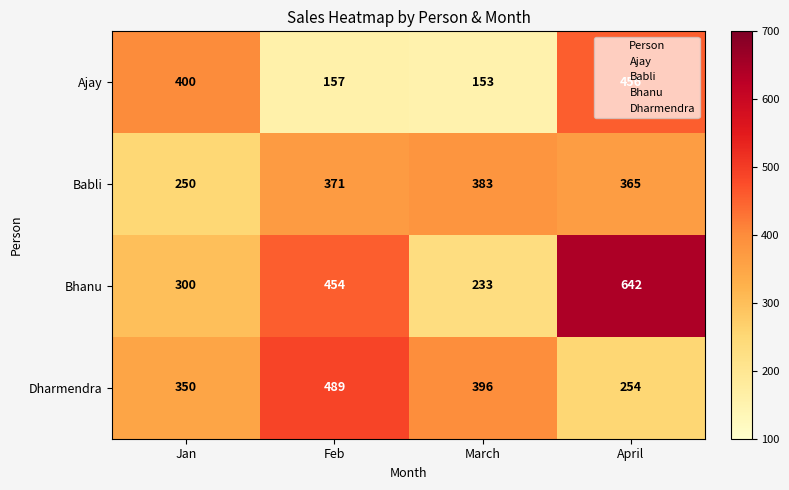

List the series in order of their peak value, lowest first.

Babli, Ajay, Dharmendra, Bhanu